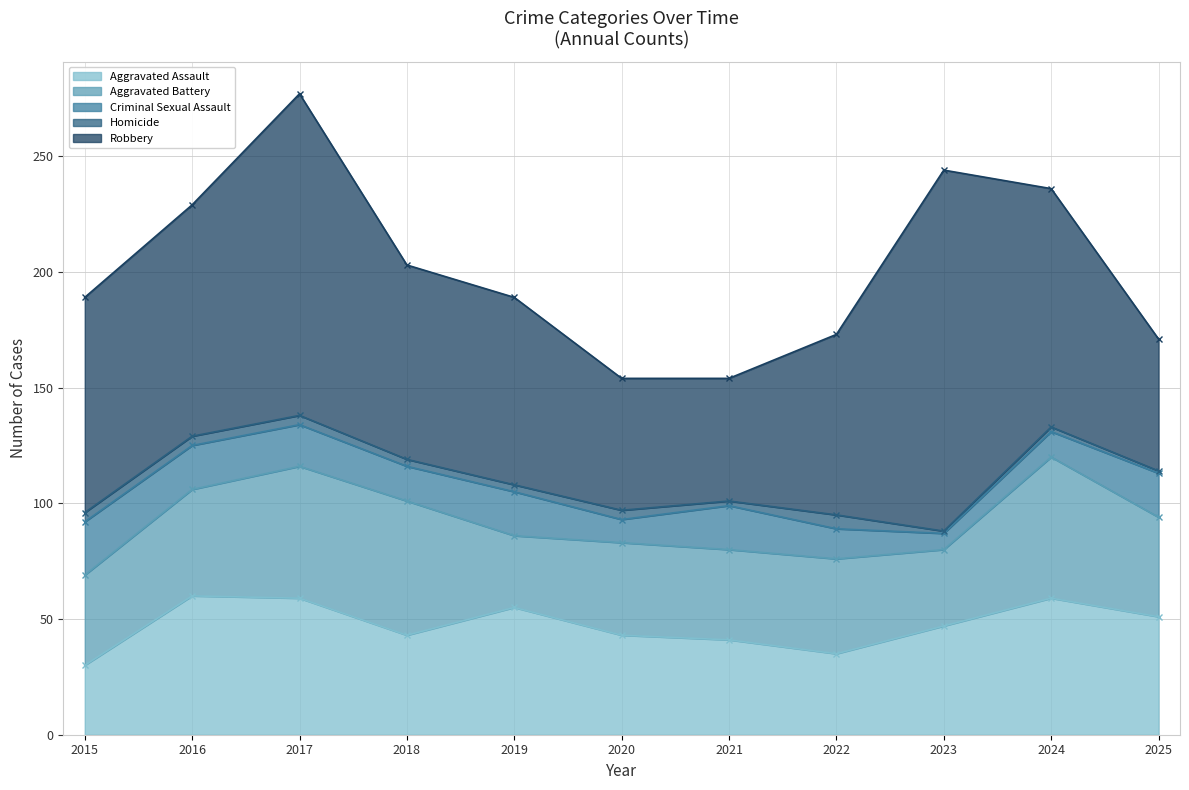

What is the value of the Aggravated Assault point at the 10th from the left?

59